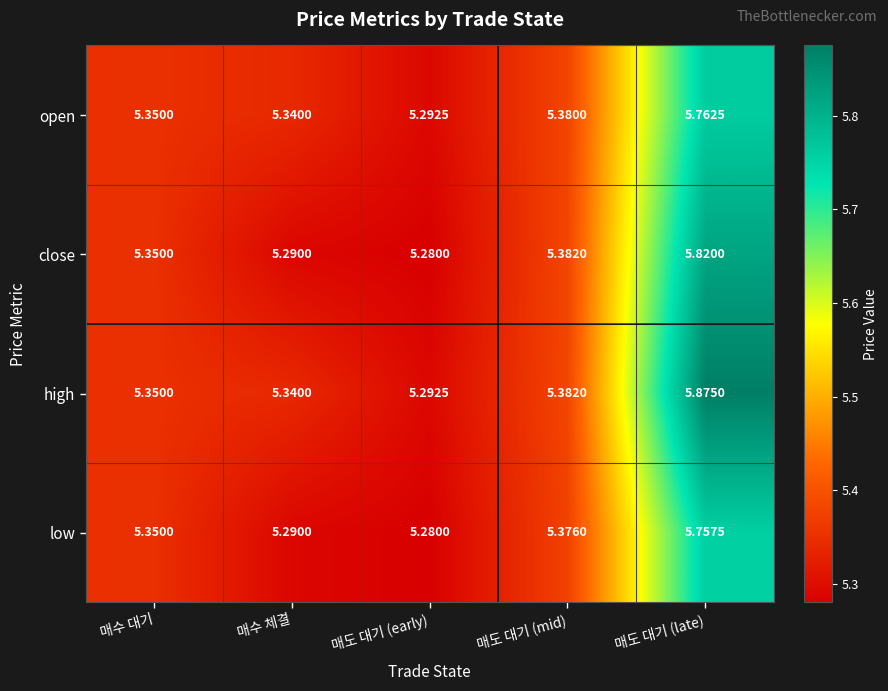

At which label is open closest to 5?

매도 대기 (early)